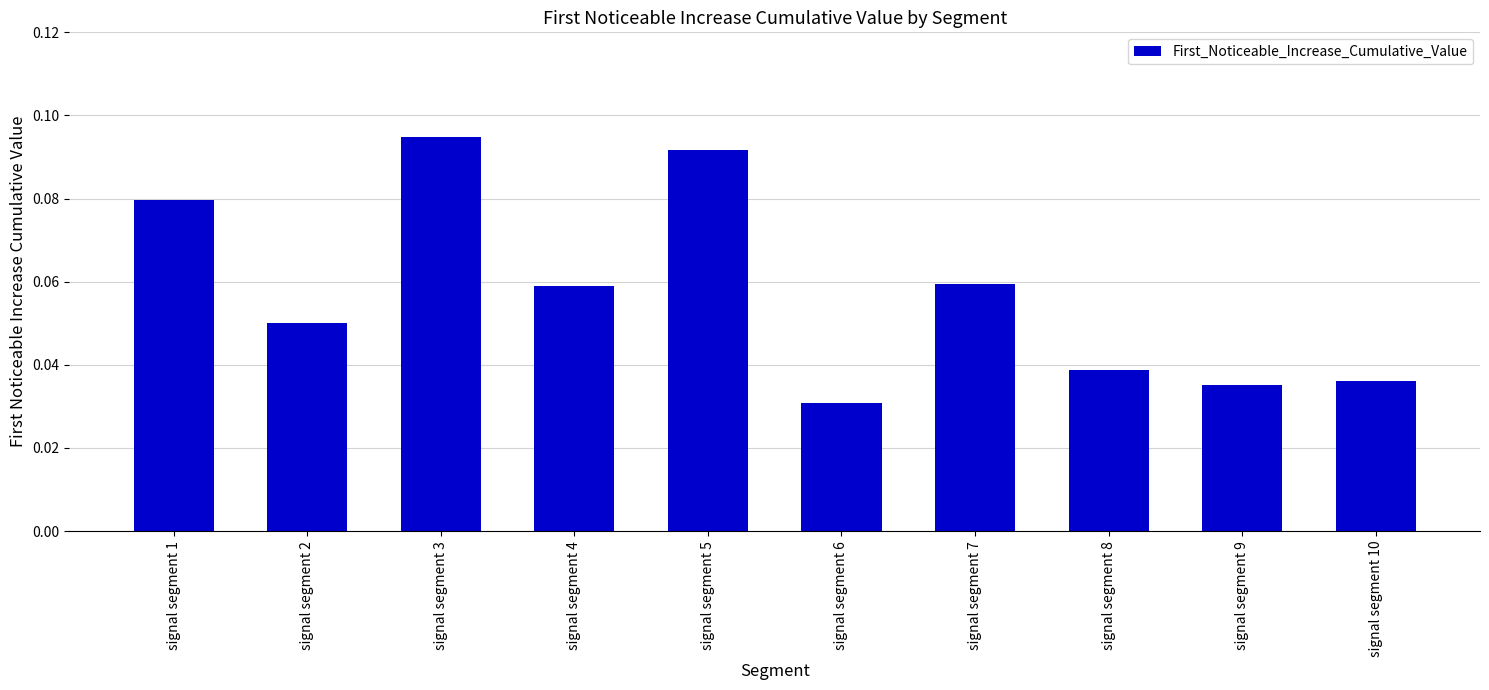

What is the sum of all values?

0.6